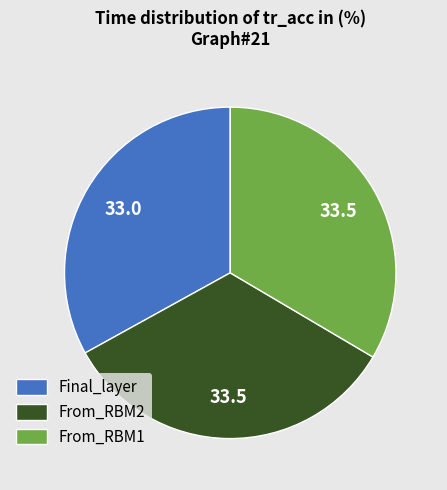

Is Final_layer the majority of the pie?

No